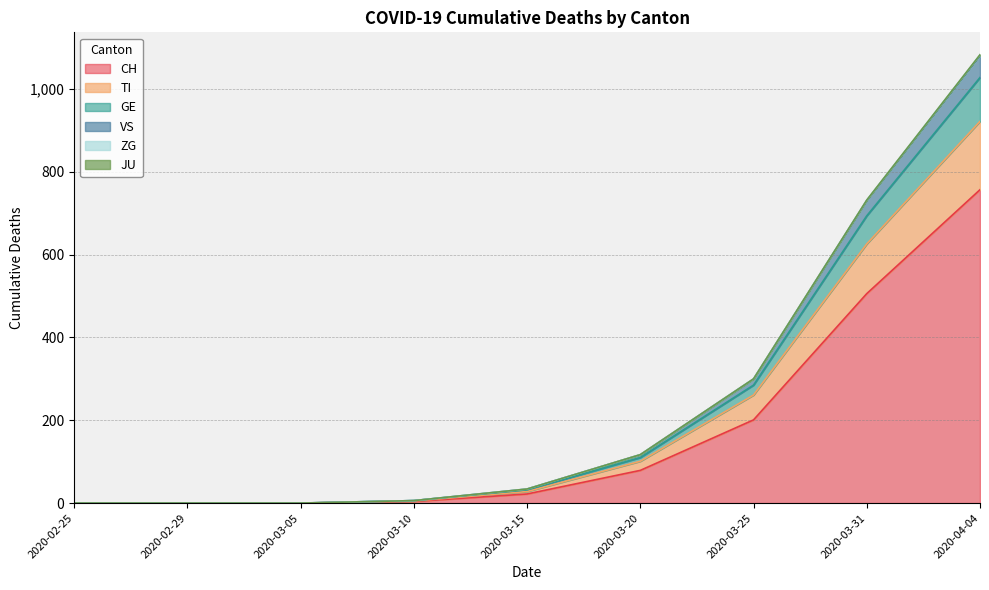

Does the chart display data point markers on the line(s)?

No